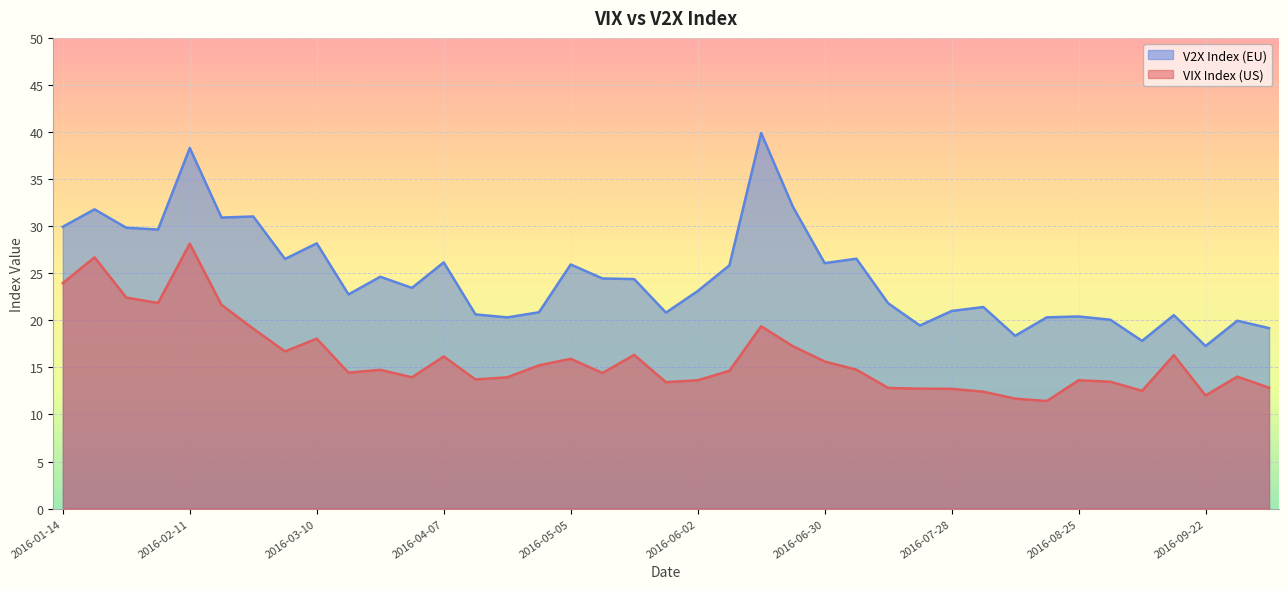

What is the average value of the VIX Index (US) series?

16.0